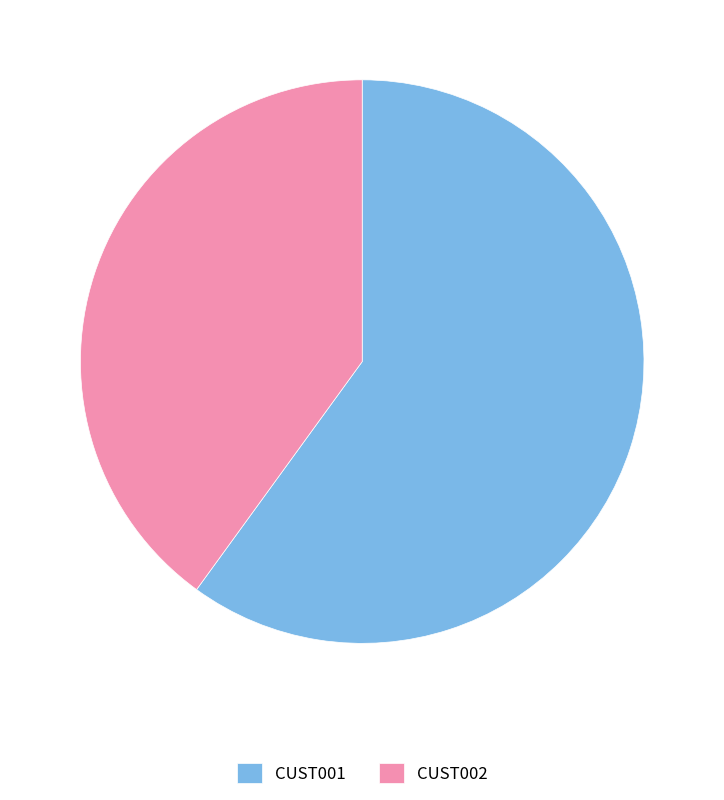

Is it true that CUST002 is 52% of the pie?

False